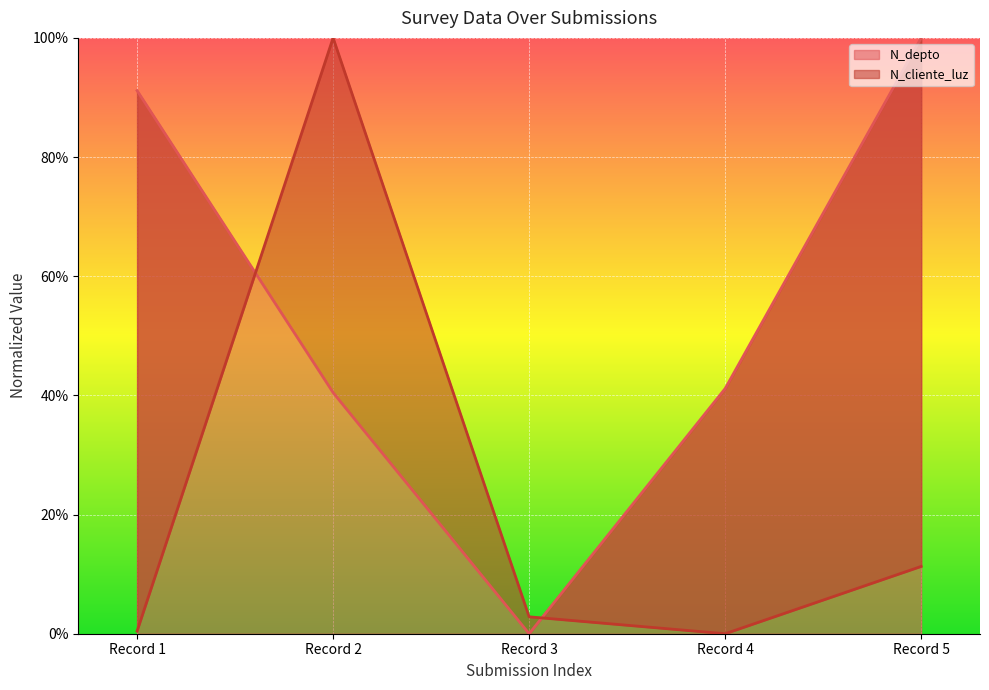

The value of N_depto at Record 5 is 100.0. True or false?

True